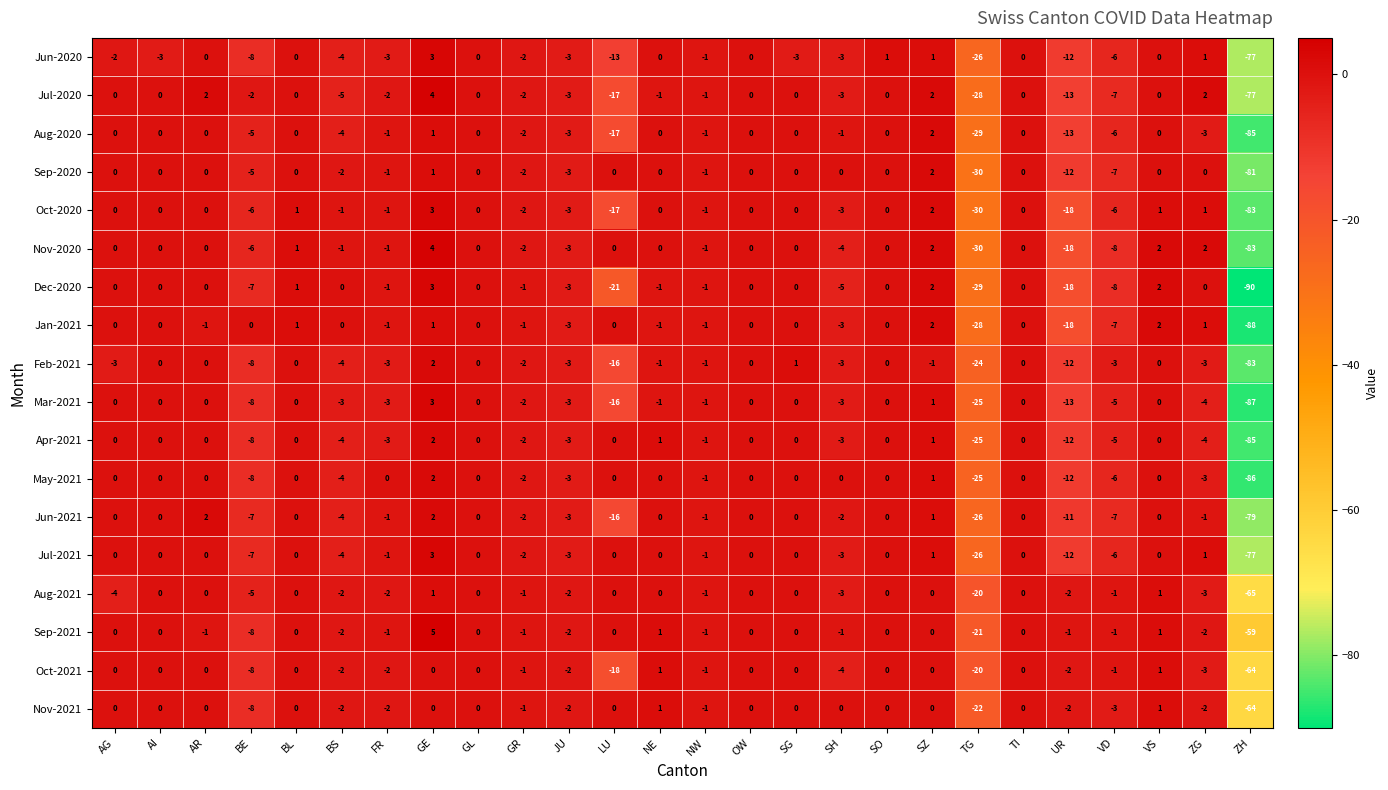

Which series has the widest spread of values?

Dec-2020